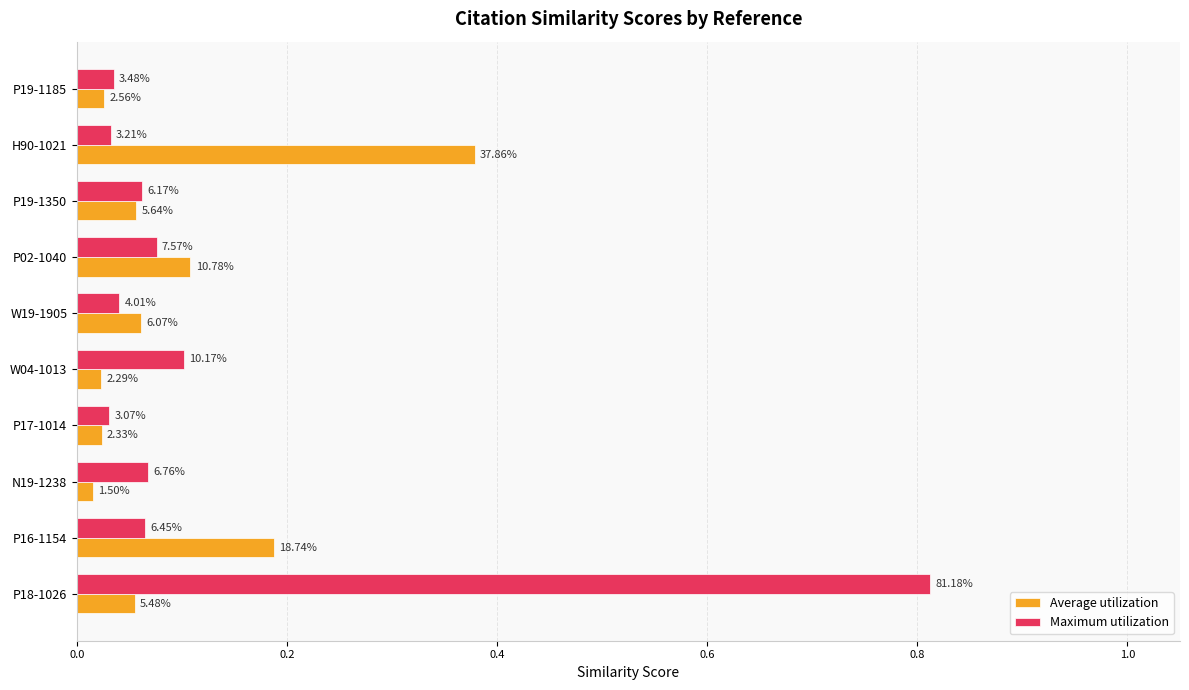

Reading right to left, what are all the values shown in this chart?

Average utilization: 0.0	0.4	0.1	0.1	0.1	0.0	0.0	0.0	0.2	0.1
Maximum utilization: 0.0	0.0	0.1	0.1	0.0	0.1	0.0	0.1	0.1	0.8